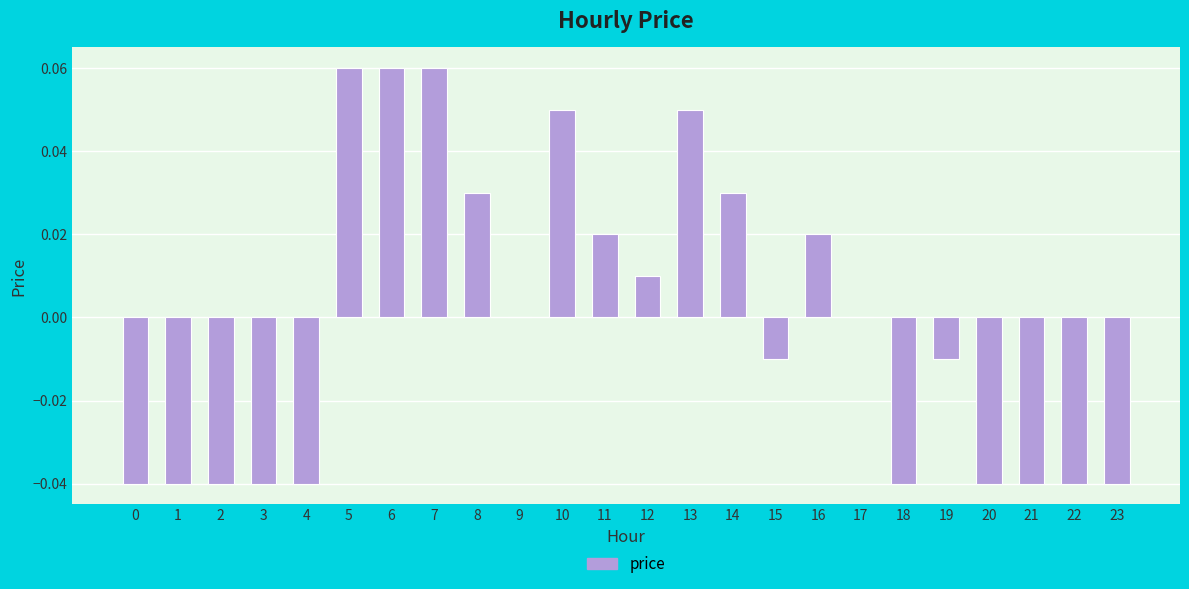

Count the number of data series in this chart.

1